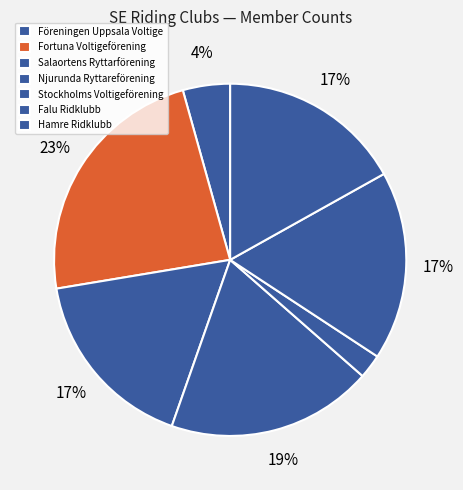

Which slice is the smallest?

Stockholms Voltigeförening